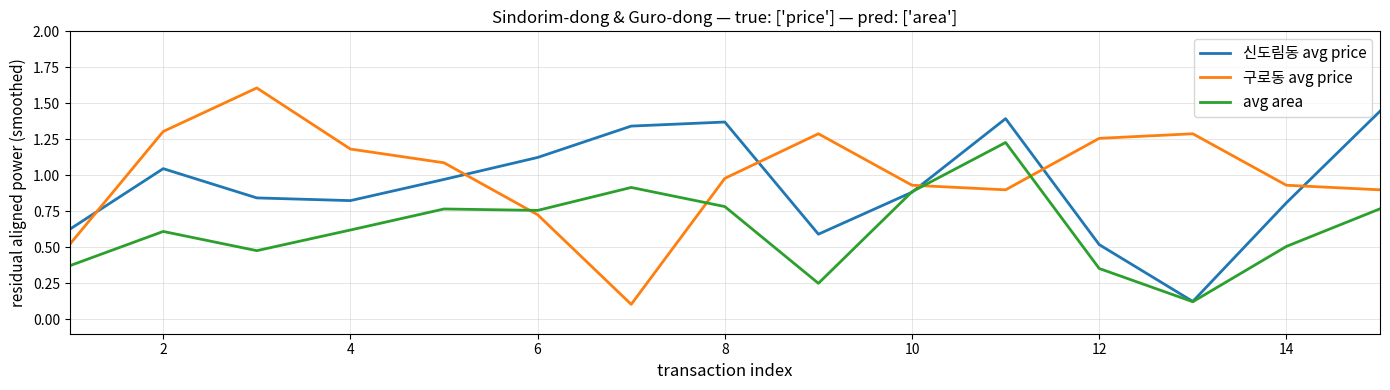

How many intersections are there between 신도림동 avg price and 구로동 avg price?

6